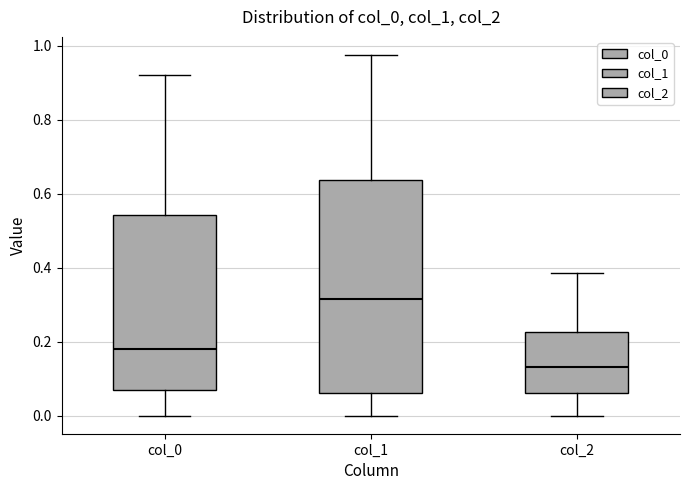

Reading left to right, transcribe this box plot: for each box, give where its median line is, the range the box spans, and where its two whiskers end, as read against the y-axis. The values are not printed on the chart, so give them approximately, as read against the axis.

col_0: median 0.18, box 0.06 to 0.54, whiskers 0.00 to 0.92
col_1: median 0.32, box 0.06 to 0.64, whiskers 0.00 to 0.98
col_2: median 0.14, box 0.06 to 0.22, whiskers 0.00 to 0.38